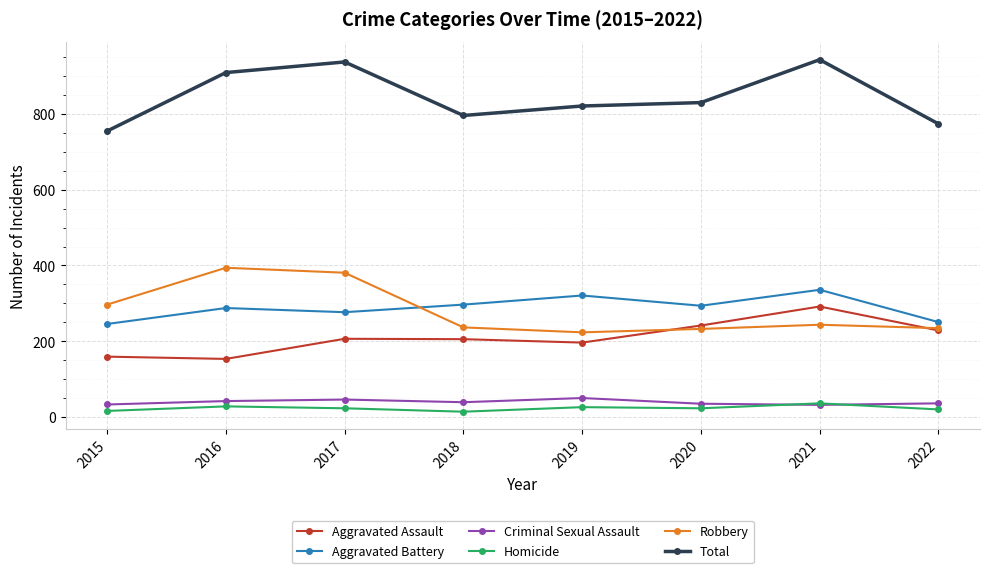

How many data points in Total are less than 829?

4